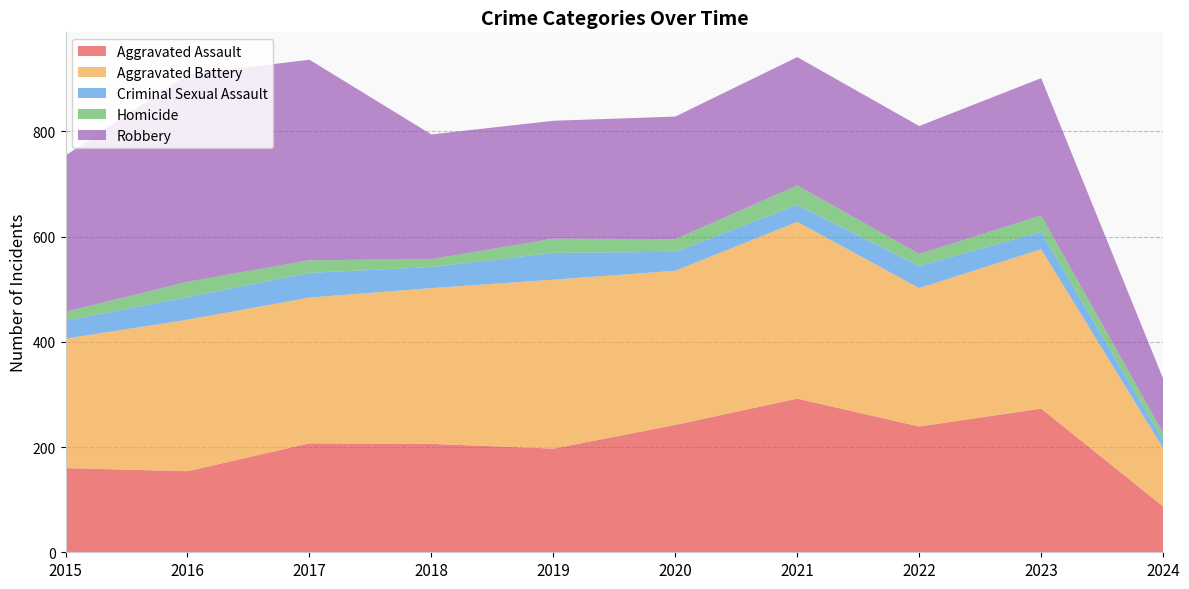

Reading left to right, list all the values displayed in this chart.

Aggravated Assault: 160	154	207	206	197	242	292	239	273	87
Aggravated Battery: 246	288	277	296	321	293	336	263	303	111
Criminal Sexual Assault: 34	43	47	40	51	36	32	42	33	15
Homicide: 17	29	24	15	27	24	37	23	31	14
Robbery: 297	394	381	237	224	233	244	243	261	103